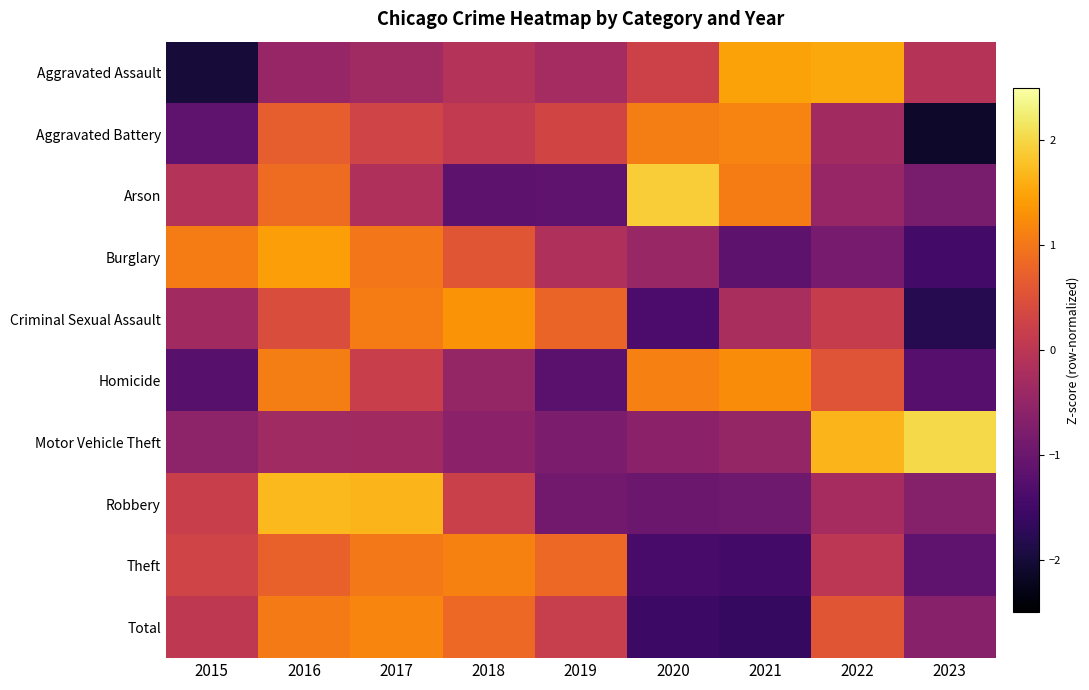

What is the greatest value displayed?

2.0